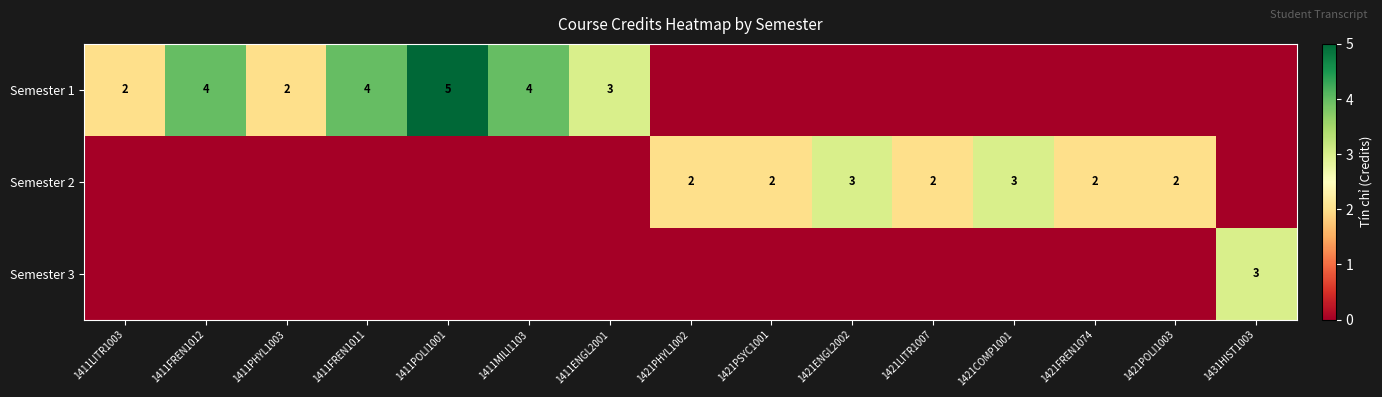

True or false: Semester 1 has a value of 4 at 1411FREN1012.

True